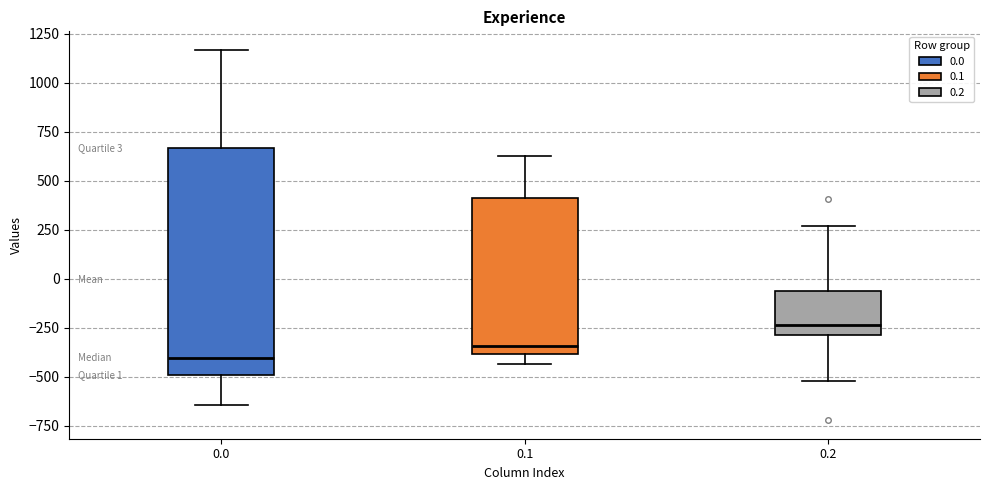

Which box is the tallest, from its lower edge to its upper edge?

0.0